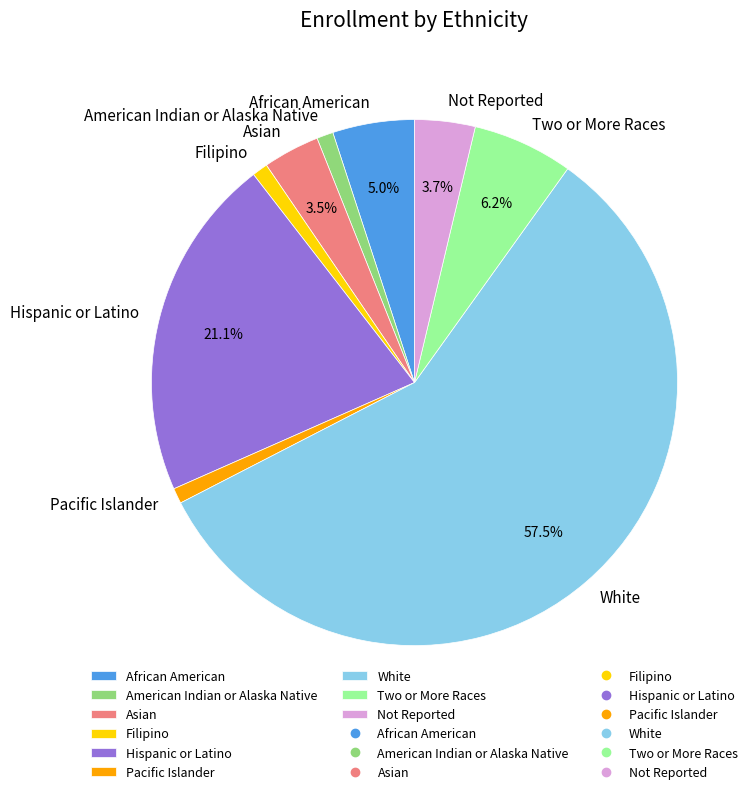

How many segments does this pie chart have?

9